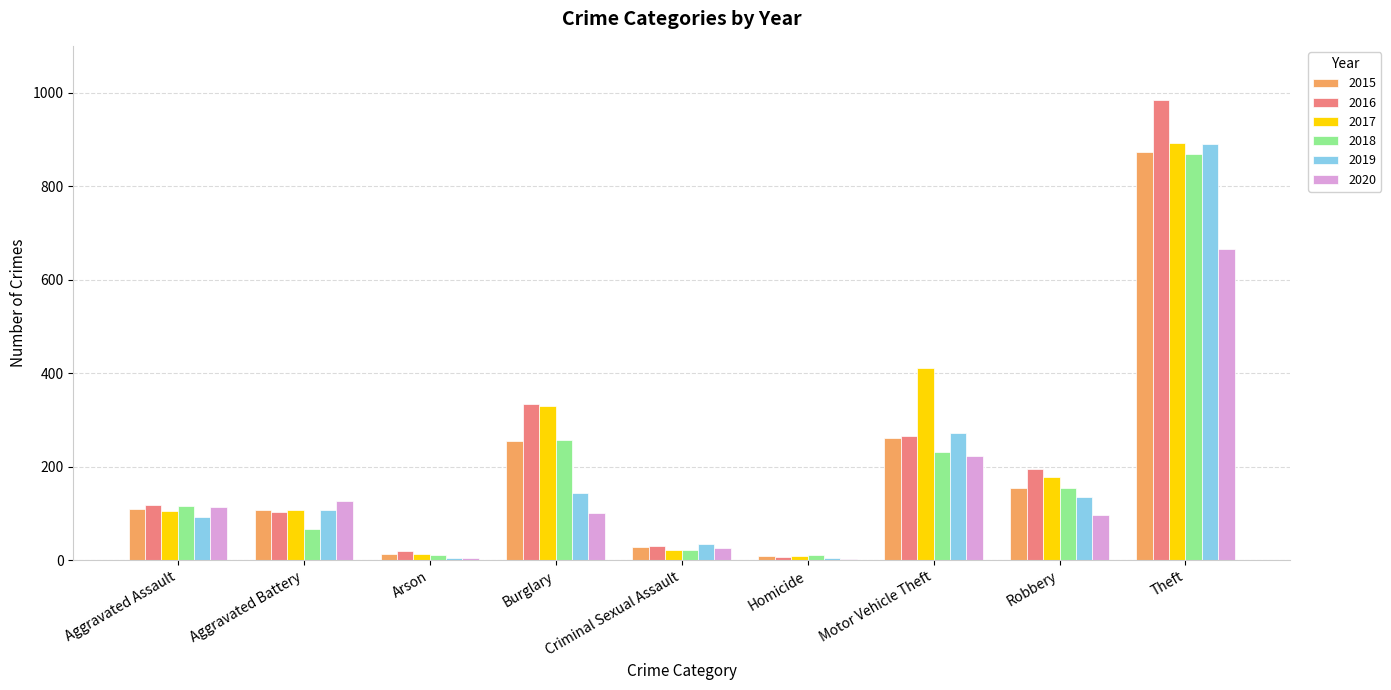

The 2019 series shows 35 at Criminal Sexual Assault. True or false?

True